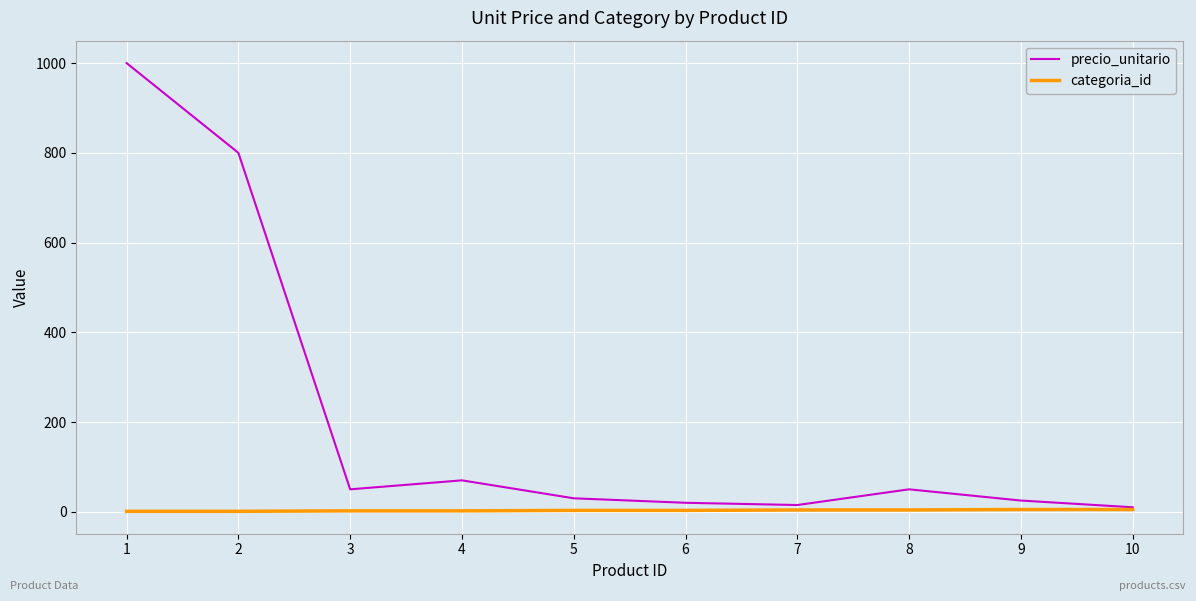

Which series changed the most between 2 and 6?

precio_unitario